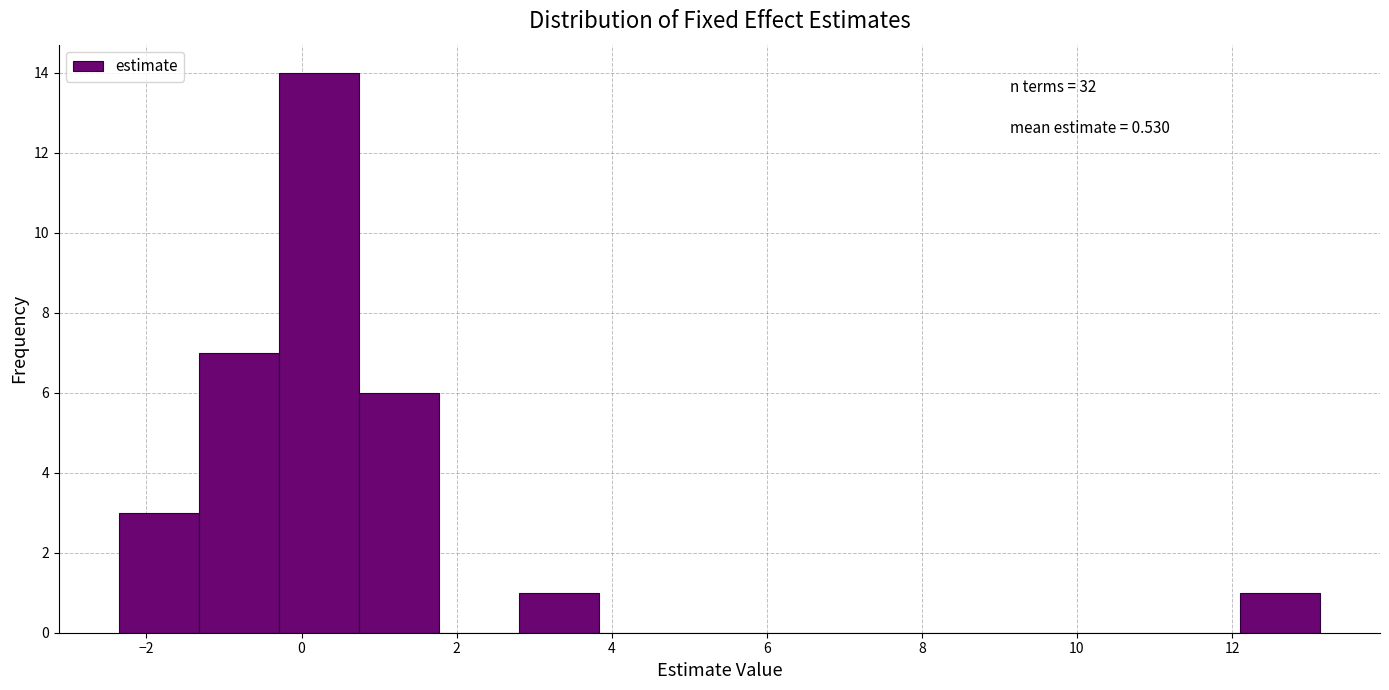

Over which range of the x-axis is the bar tallest?

-0.2 to 0.8